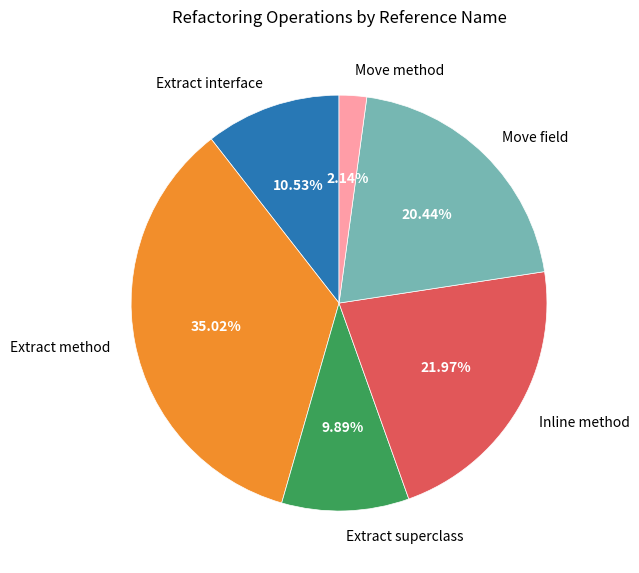

Is Move method the majority of the pie?

No